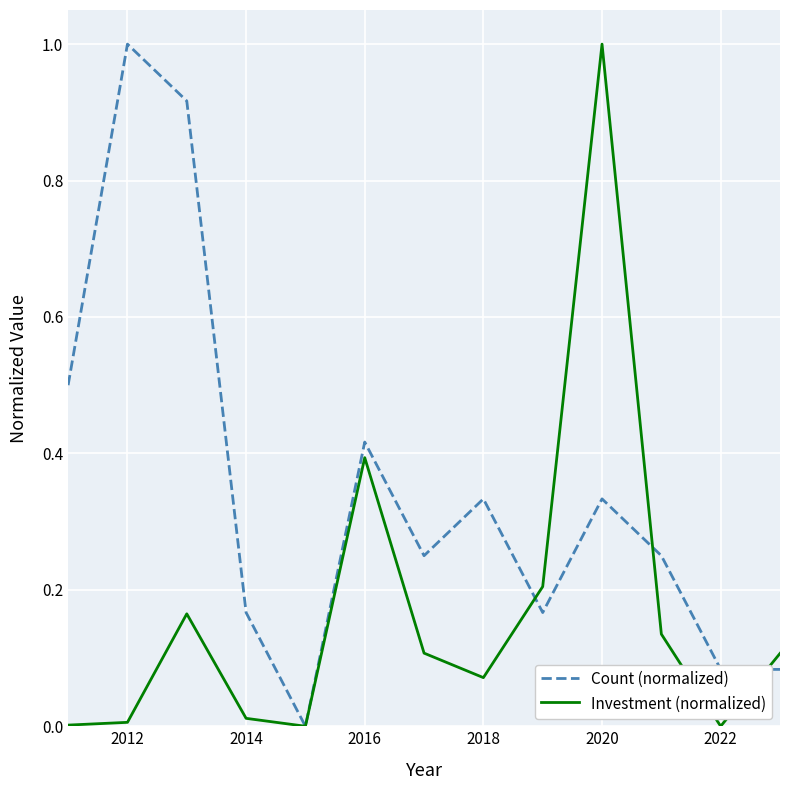

What is the sum of all Investment (normalized) values?

2.2